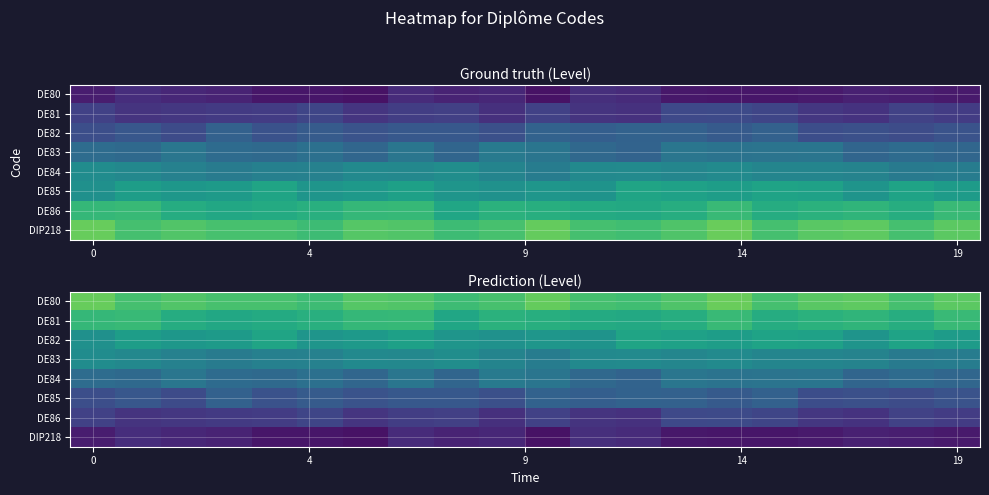

At how many categories does at least one series exceed 1?

20